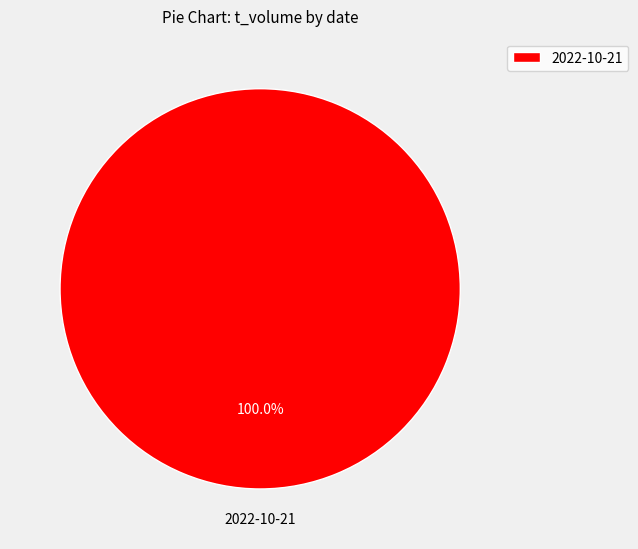

Does 2022-10-21 represent more than half of the total?

Yes